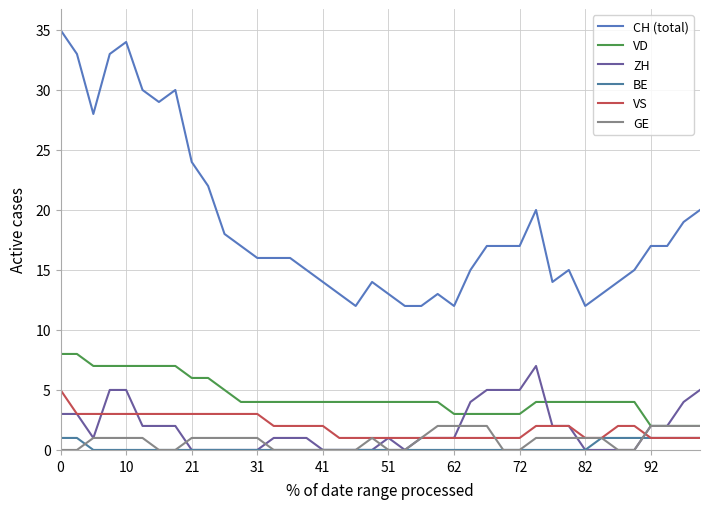

Where is VS nearest to the value 3?

10